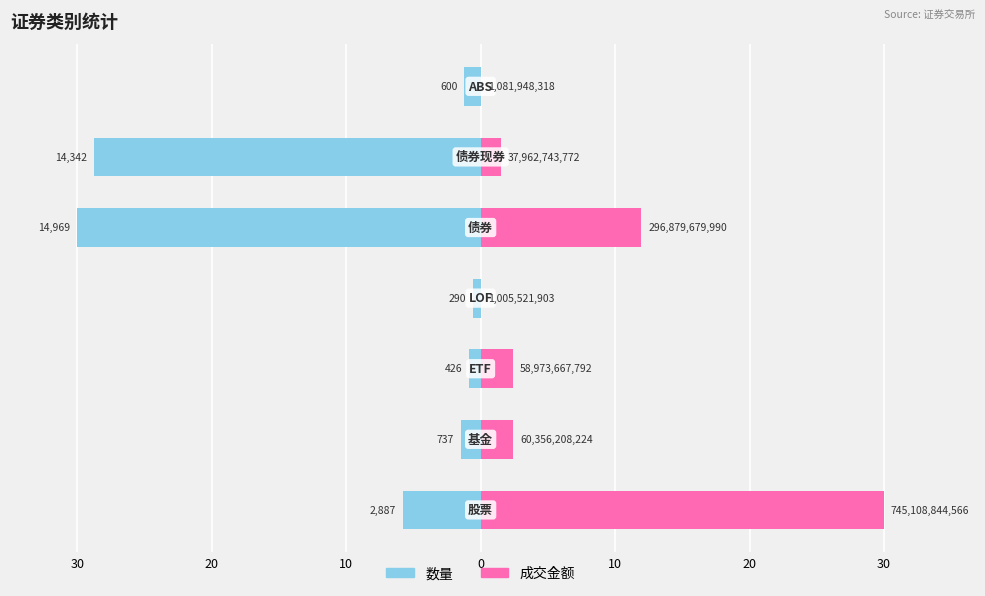

What is the minimum value shown in the chart?

-30.0